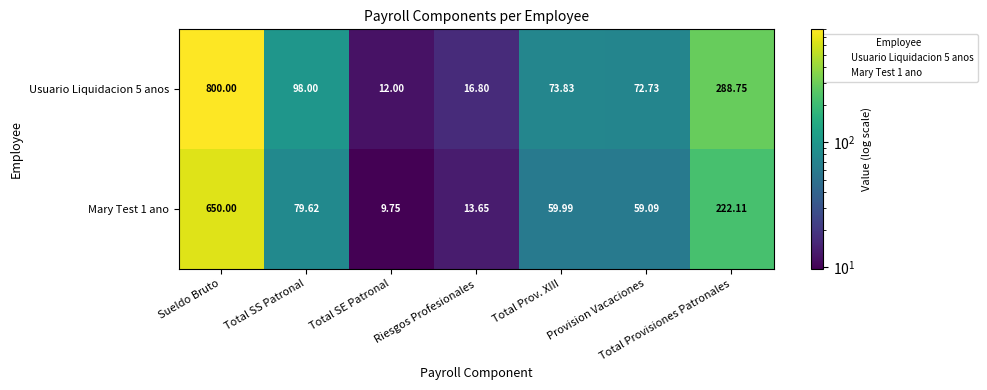

At which category is the sum across all series the highest?

Sueldo Bruto